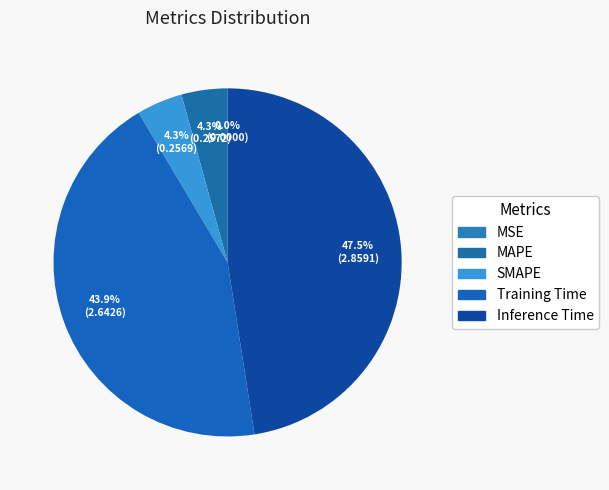

To the nearest percent, what portion does Inference Time represent?

48%